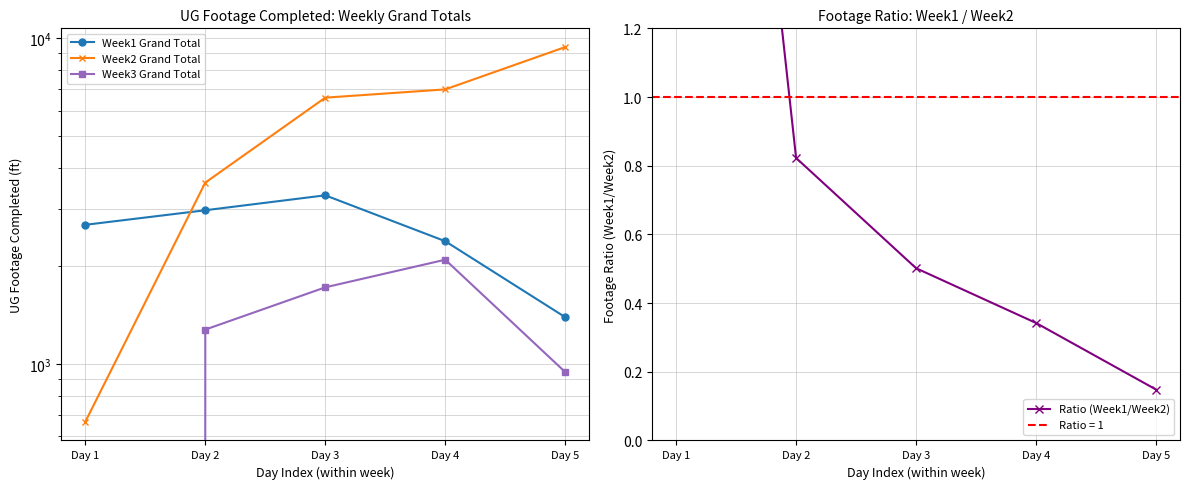

What are all the series names shown in the legend?

Week1 Grand Total, Week2 Grand Total, Week3 Grand Total, Ratio (Week1/Week2)